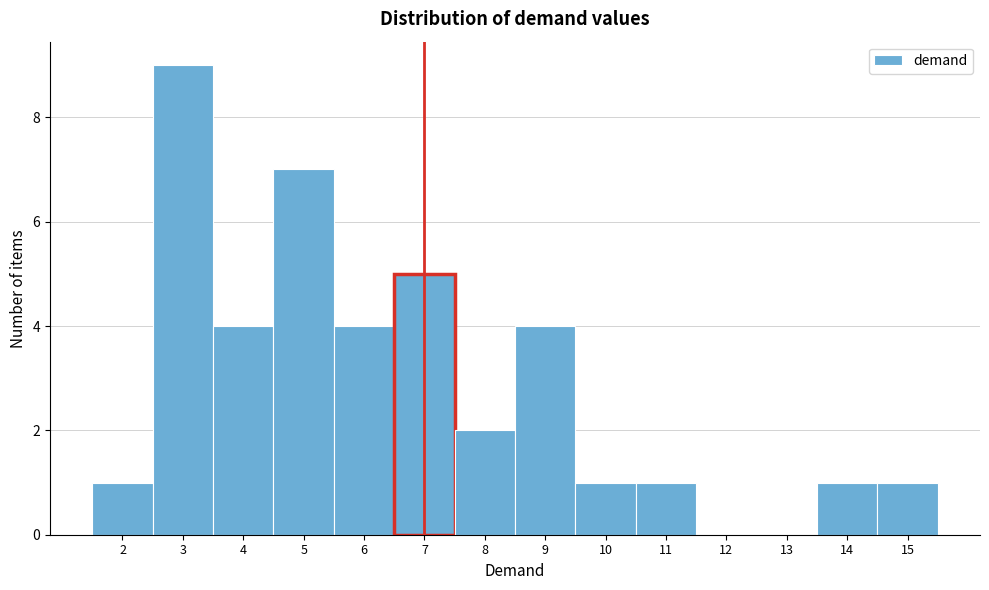

How tall is the bar that spans 2.5 to 3.5 on the x-axis? The values are not printed on the chart, so give them approximately, as read against the axis.

9